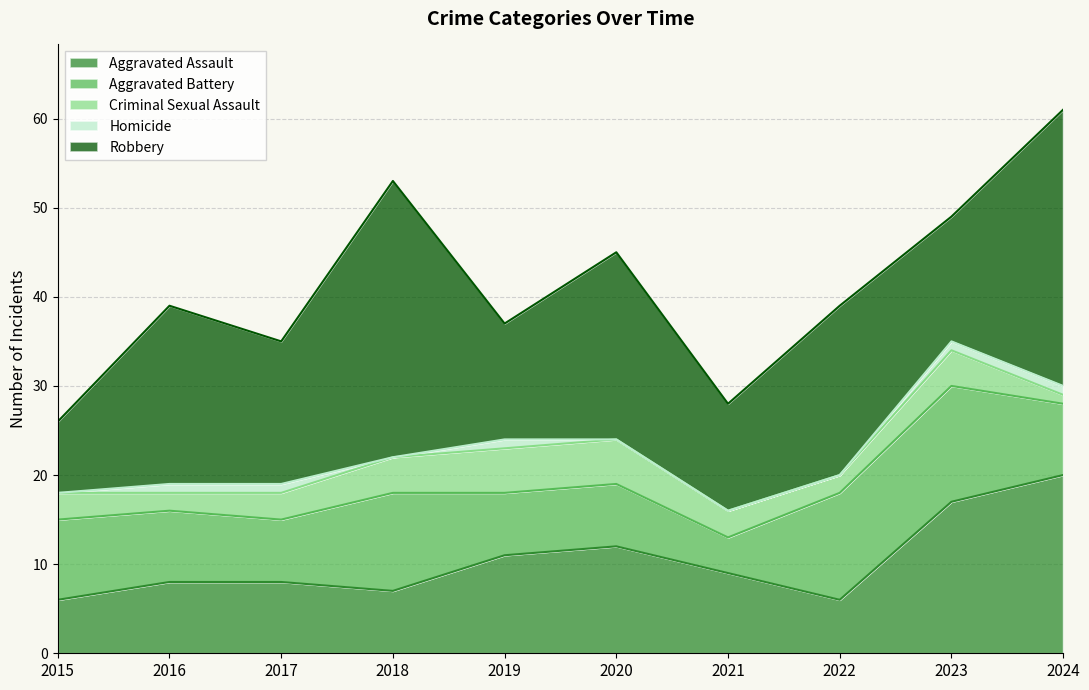

Is it true that Criminal Sexual Assault equals 2 at 2023?

False